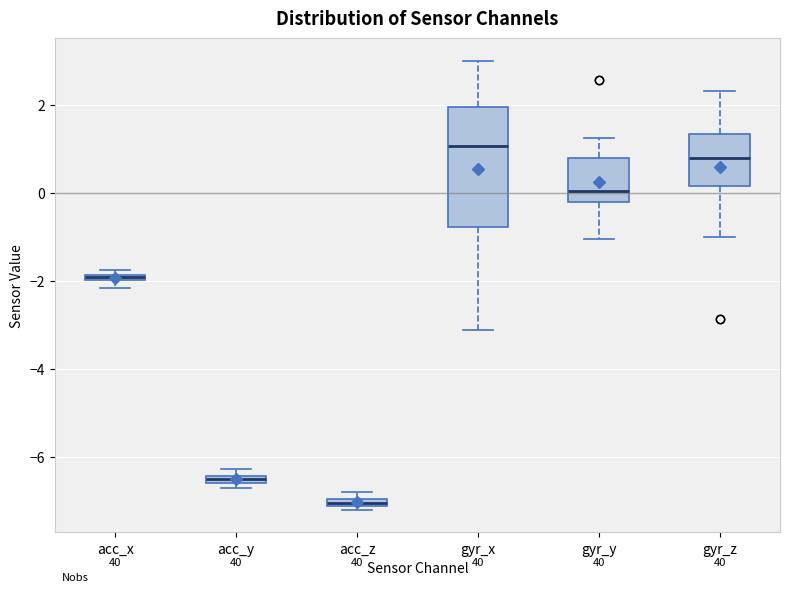

Which box's median line is the highest?

gyr_x